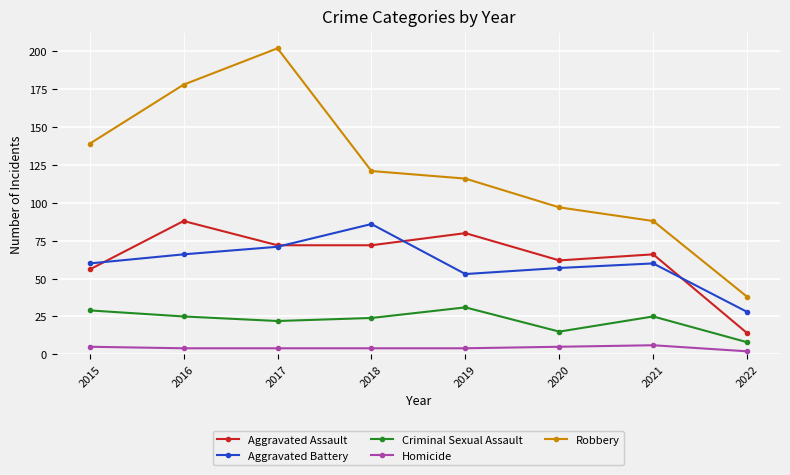

Rank the series at 2019 from highest to lowest value.

Robbery, Aggravated Assault, Aggravated Battery, Criminal Sexual Assault, Homicide